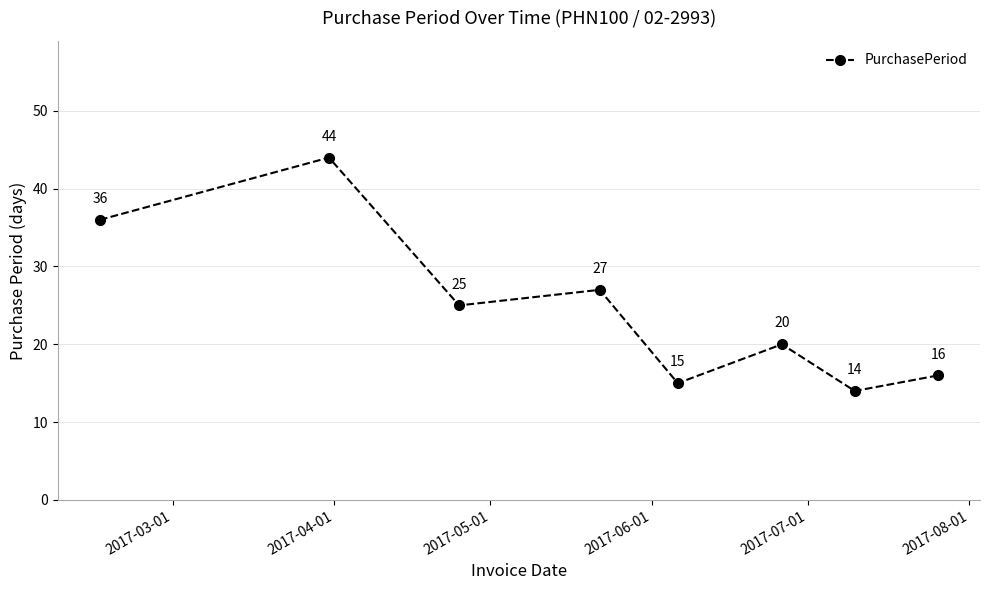

How many interior local peaks (higher than both neighbors) does the data have?

3